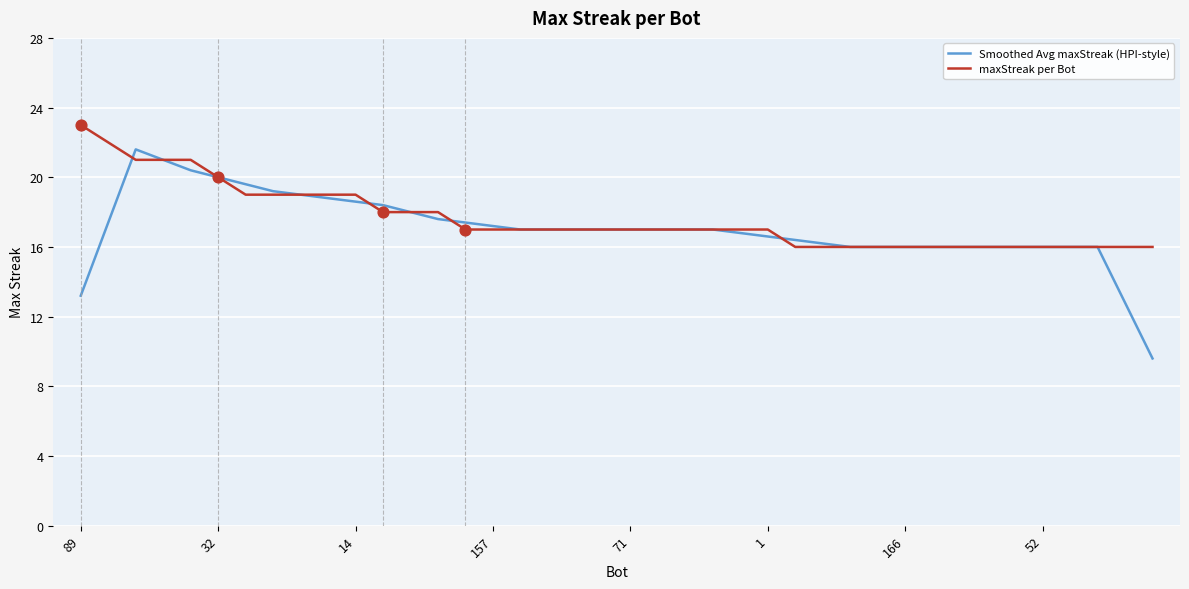

At how many categories does at least one series exceed 11?

40